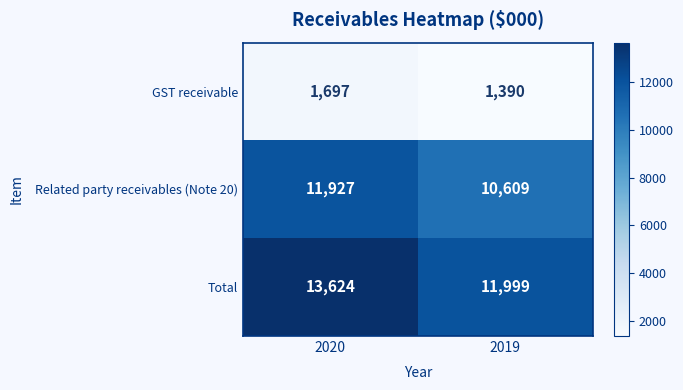

True or false: Total has a value of 15828 at 2019.

False